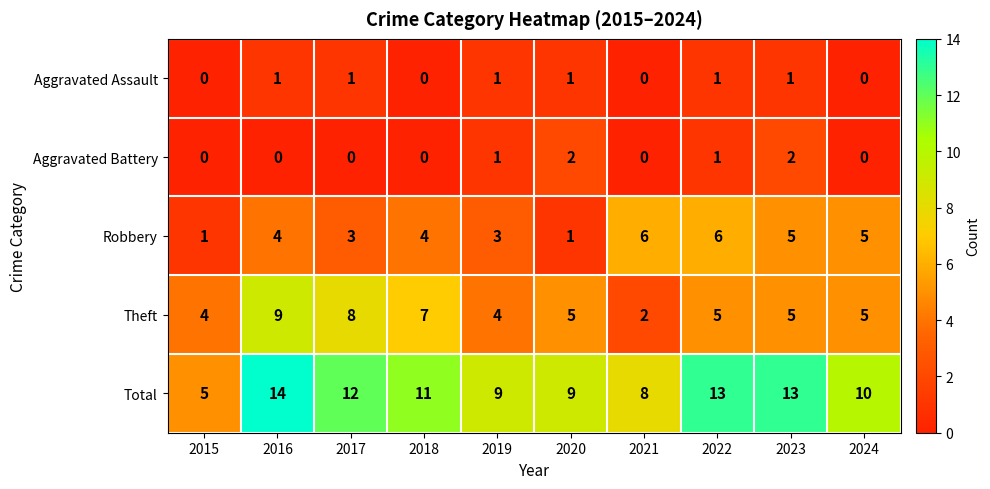

Which series changed the most between 2019 and 2021?

Robbery